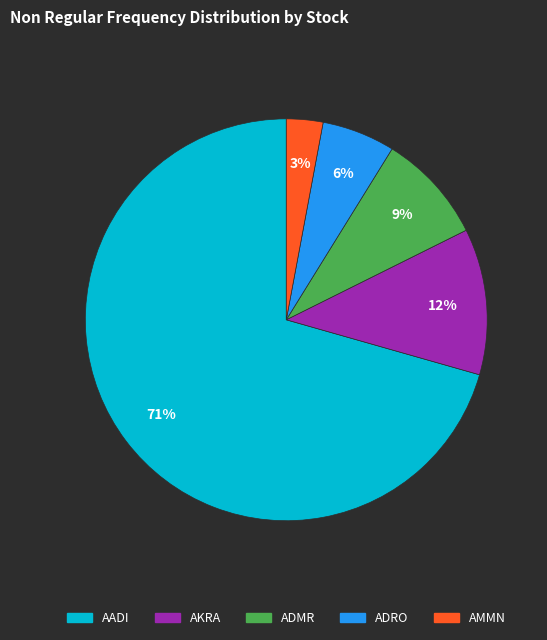

Is there any slice that represents more than half of the pie?

Yes